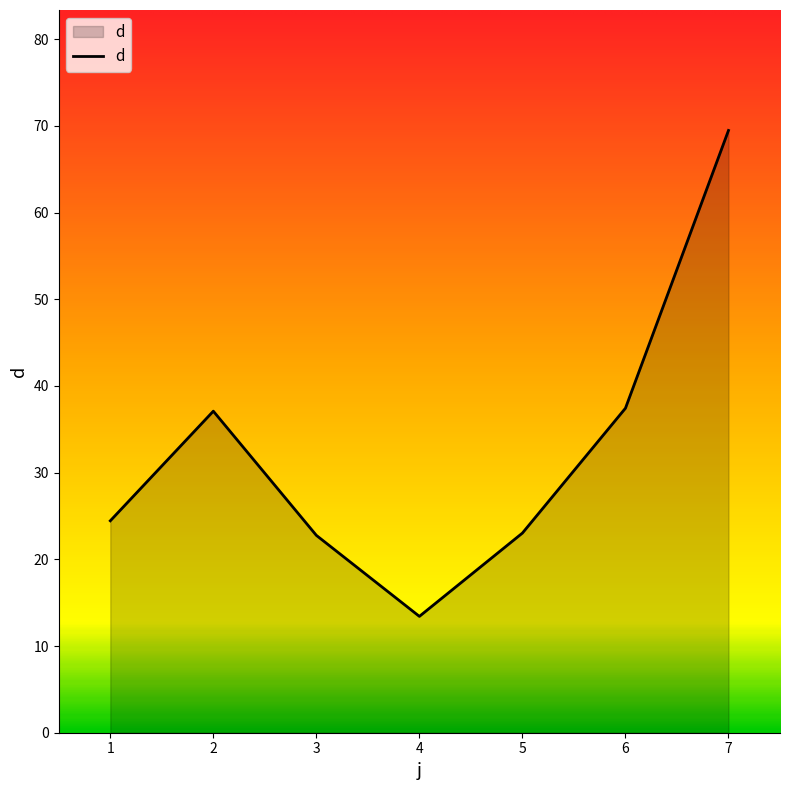

What value does the data have at 3?

22.8